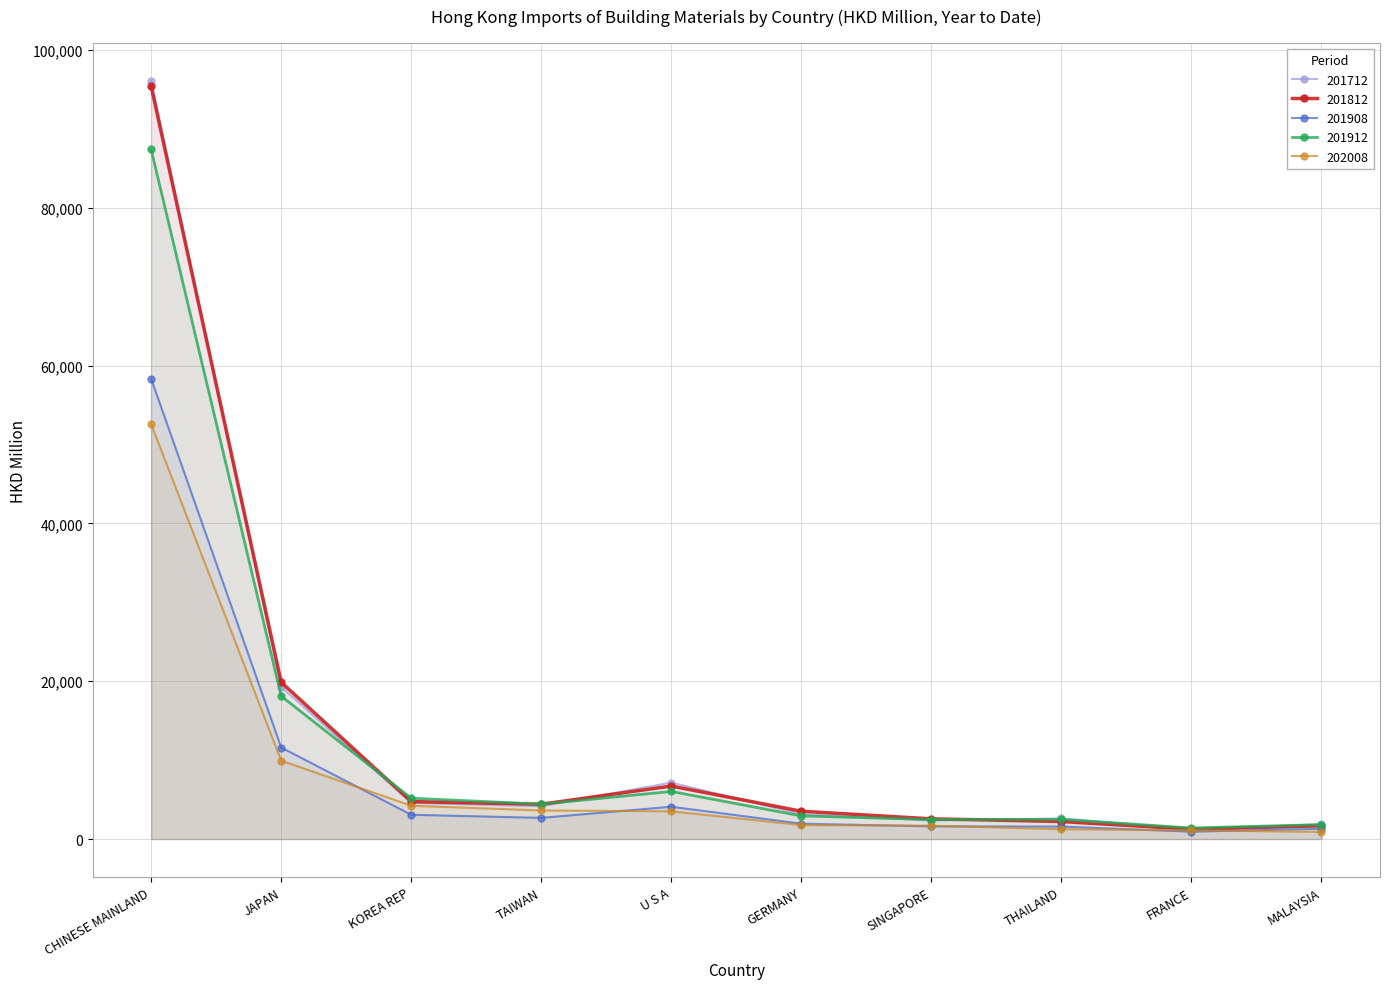

What is the difference between the maximum and minimum values in the 201912 series?

85998.6